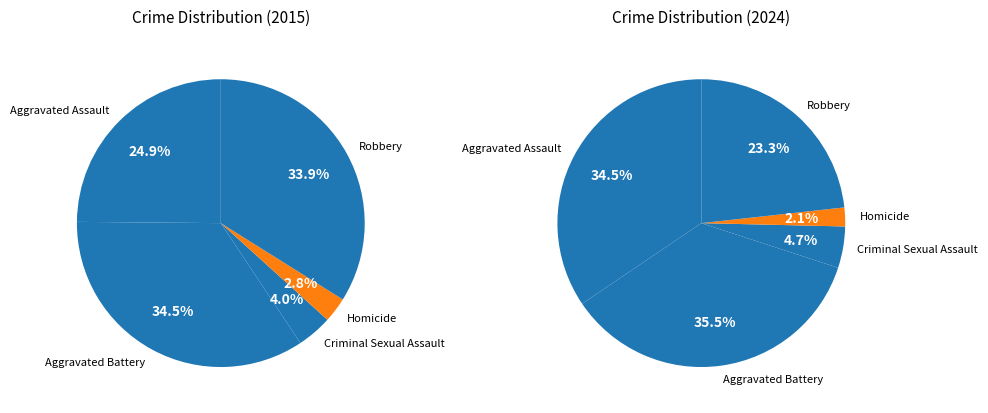

True or false: Robbery accounts for 34% of the total.

True